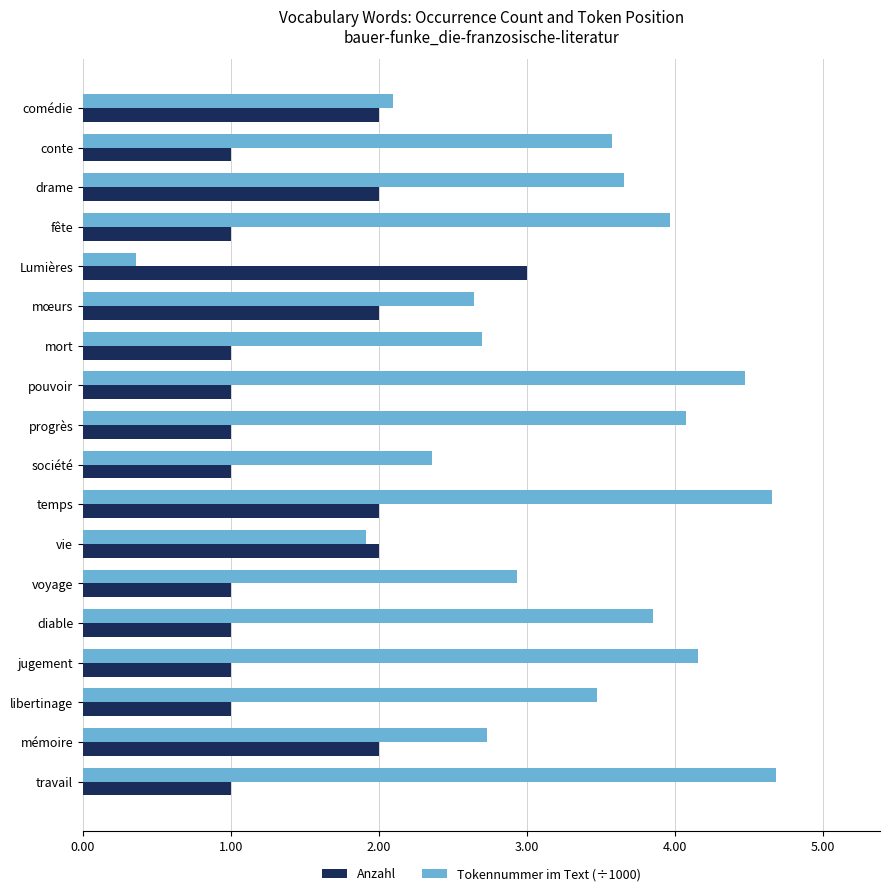

Rank the series by their average value, from highest to lowest.

Tokennummer im Text (÷1000), Anzahl